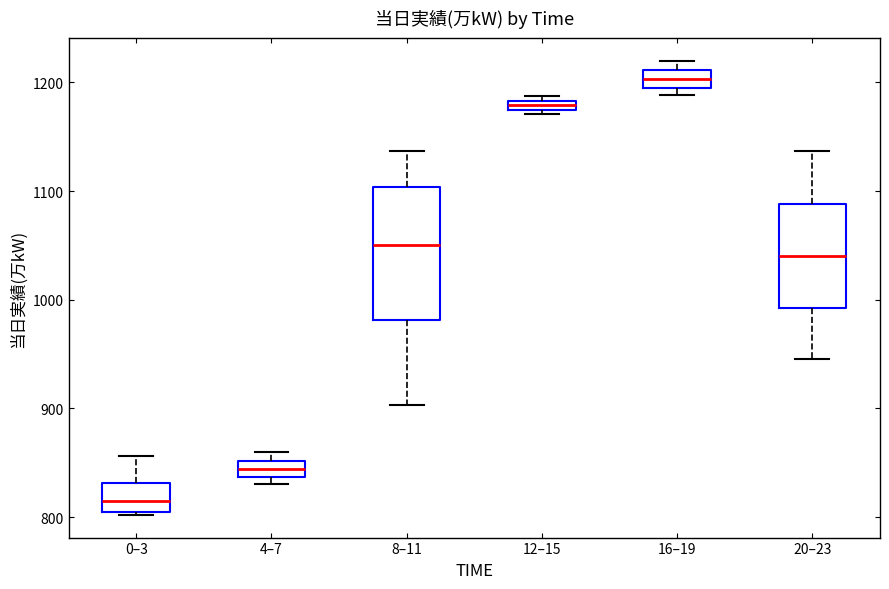

Where is the upper edge of the box for 4–7 on the y-axis? The values are not printed on the chart, so give them approximately, as read against the axis.

850